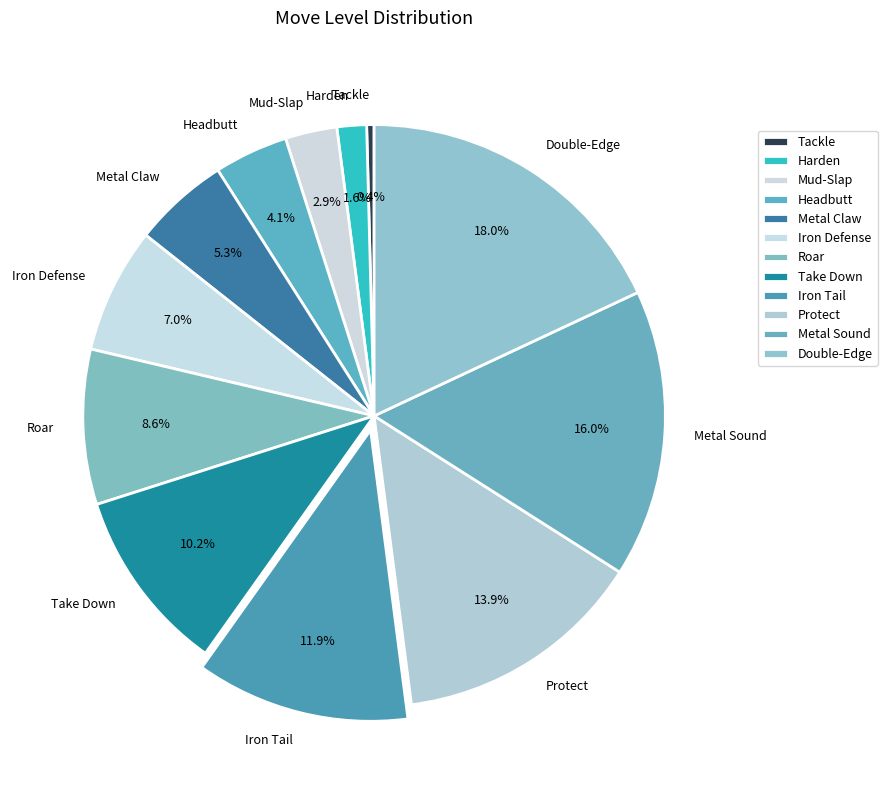

To the nearest percent, what is the combined percentage of Headbutt and Take Down?

14%